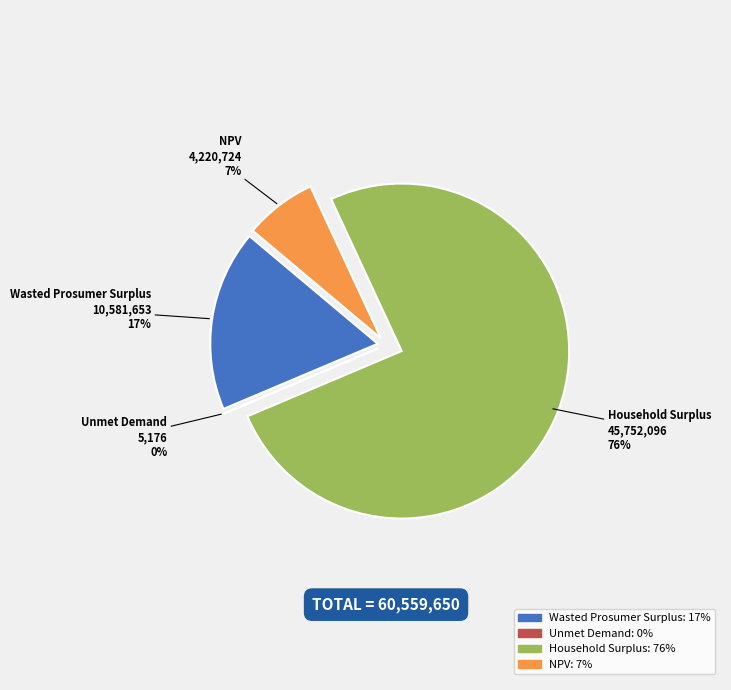

Do Household Surplus and NPV together represent more than half of the pie?

Yes